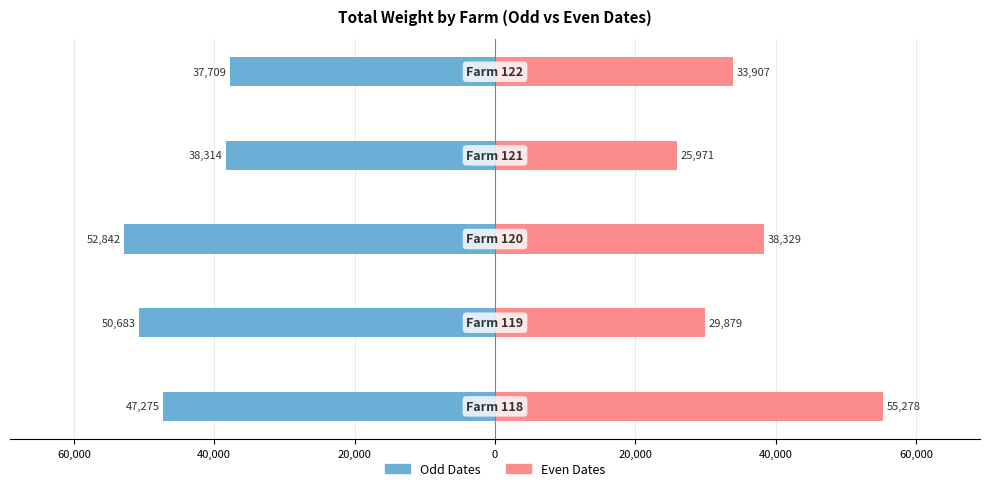

What value does the Even Dates series have at 0?

33907